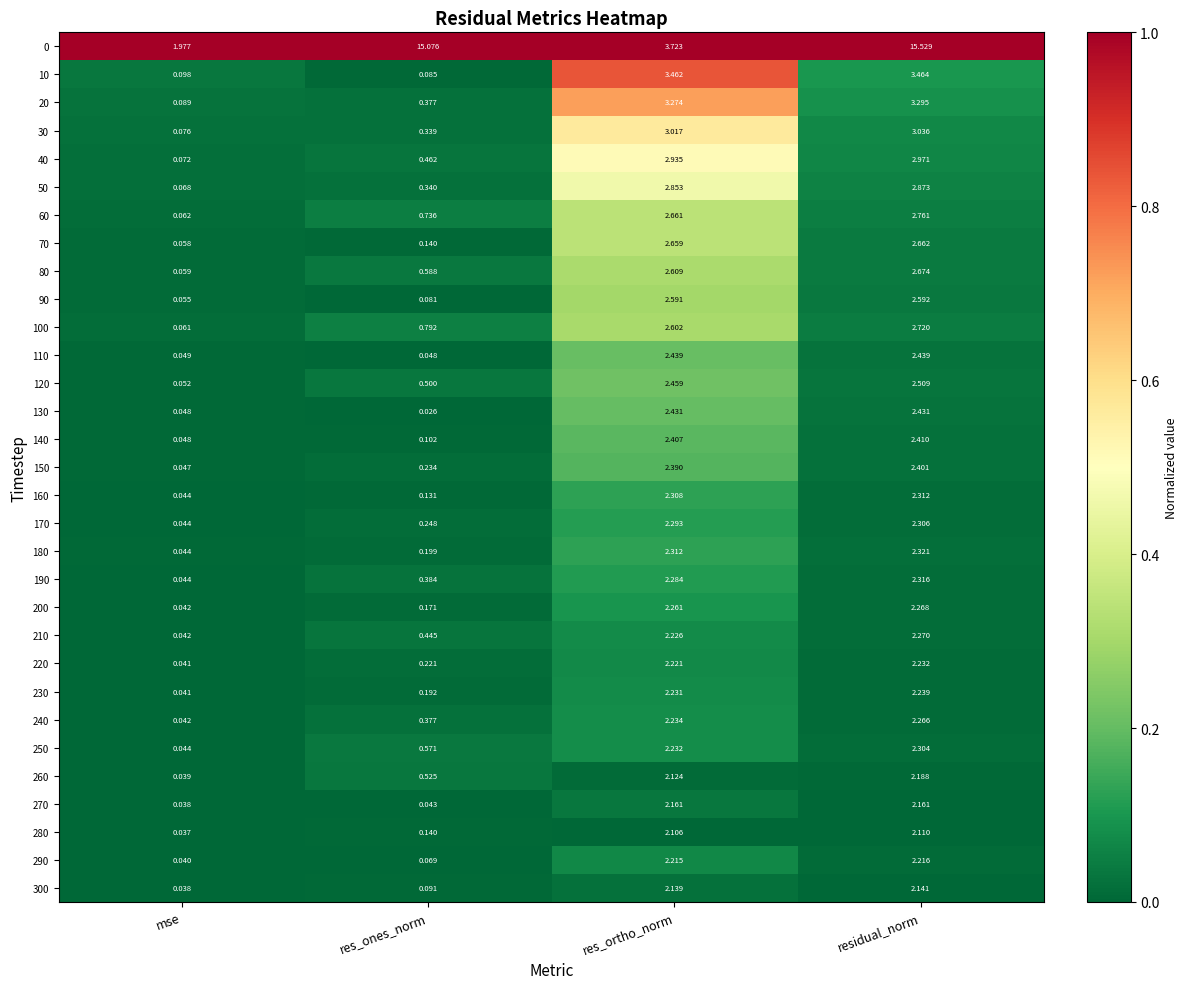

Which label corresponds to the smallest value in the chart?

res_ones_norm